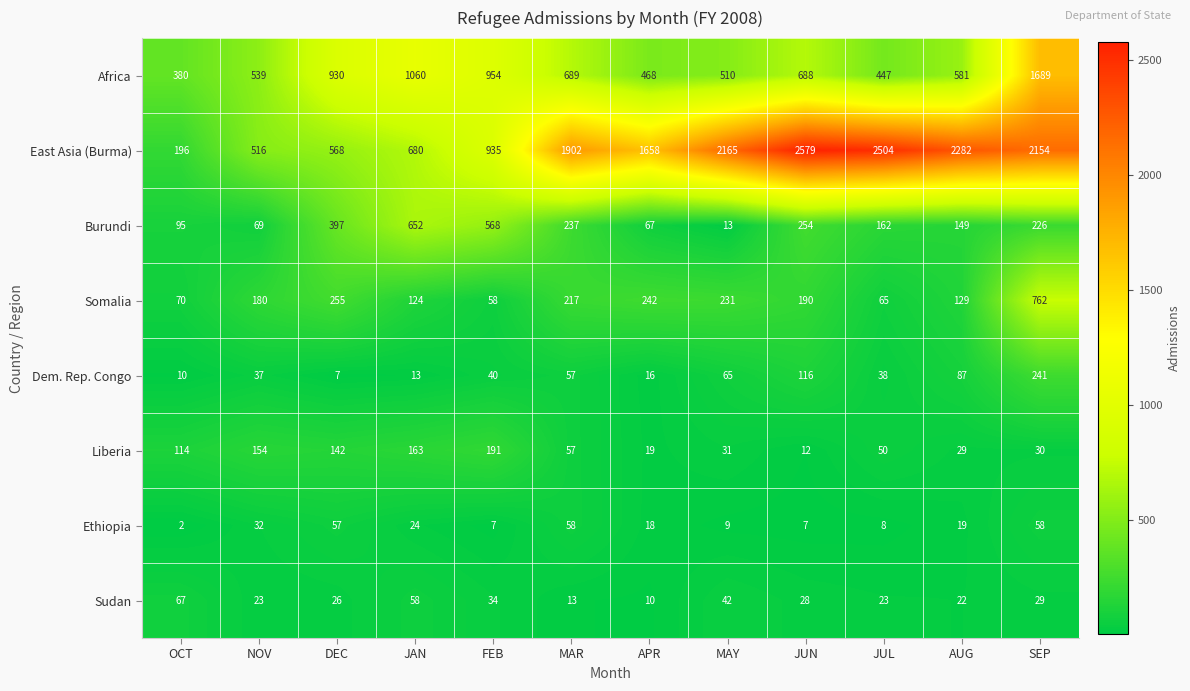

Rank the categories by Burundi value from lowest to highest.

MAY, APR, NOV, OCT, AUG, JUL, SEP, MAR, JUN, DEC, FEB, JAN